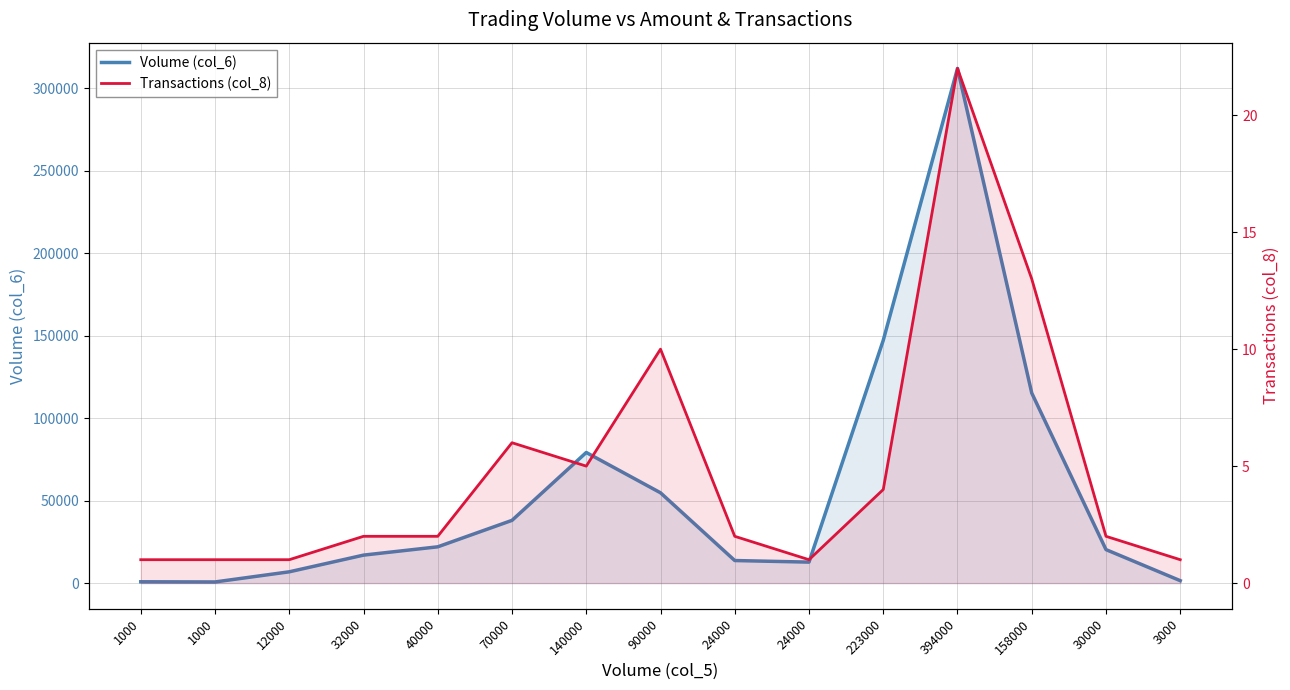

Where is the first local maximum for Transactions (col_8)?

70000